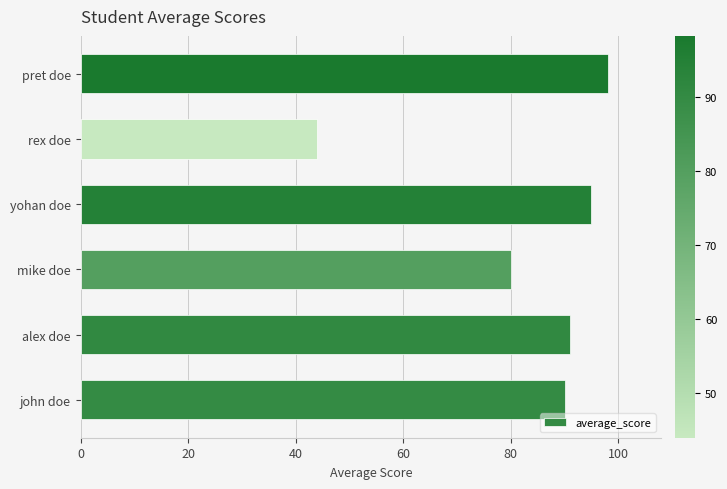

Reading bottom to top, what are all the values shown in this chart?

john doe=90.1	alex doe=91.0	mike doe=80.0	yohan doe=95.0	rex doe=44.0	pret doe=98.2